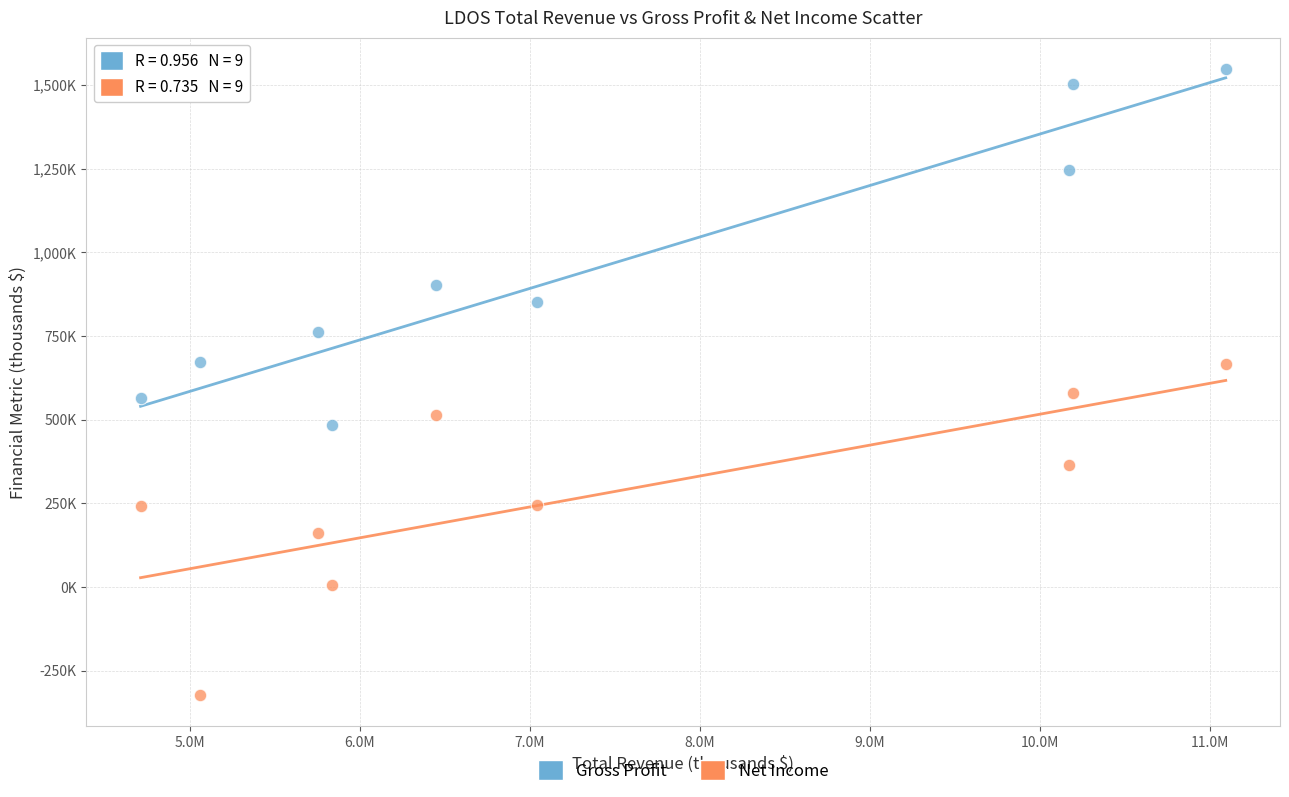

What are all the series names shown in the legend?

Gross Profit, Net Income